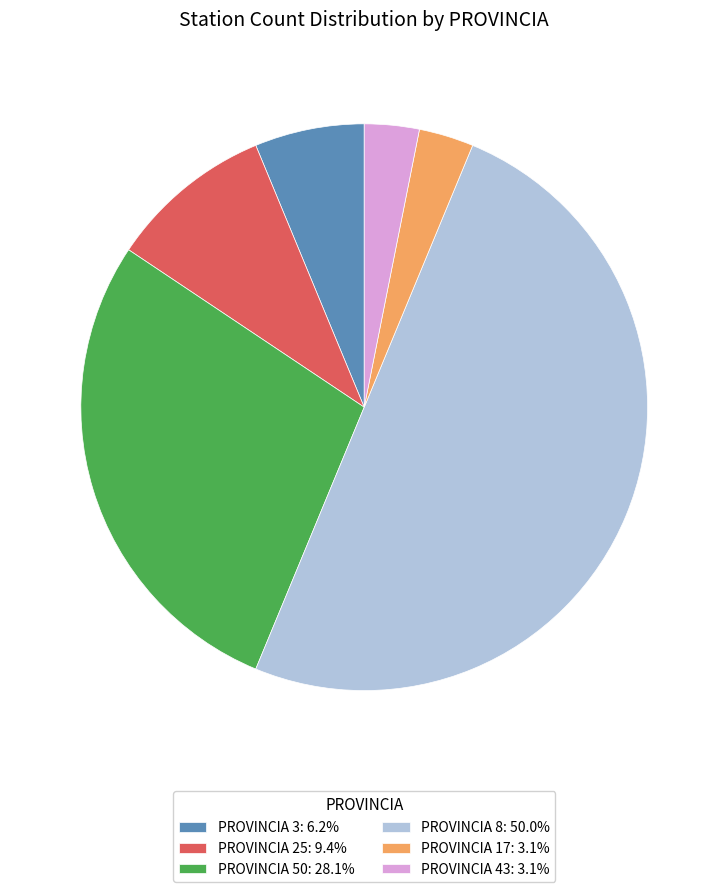

What is the ratio of the value at PROVINCIA 17: 3.1% to the value at PROVINCIA 43: 3.1%?

1.0